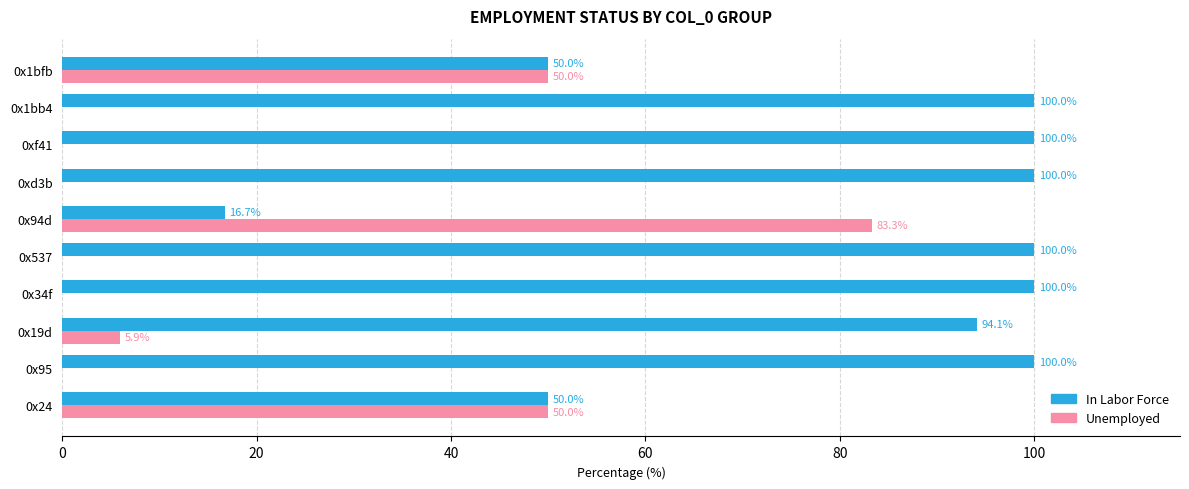

The value of Unemployed at 0x24 is 24.8. True or false?

False